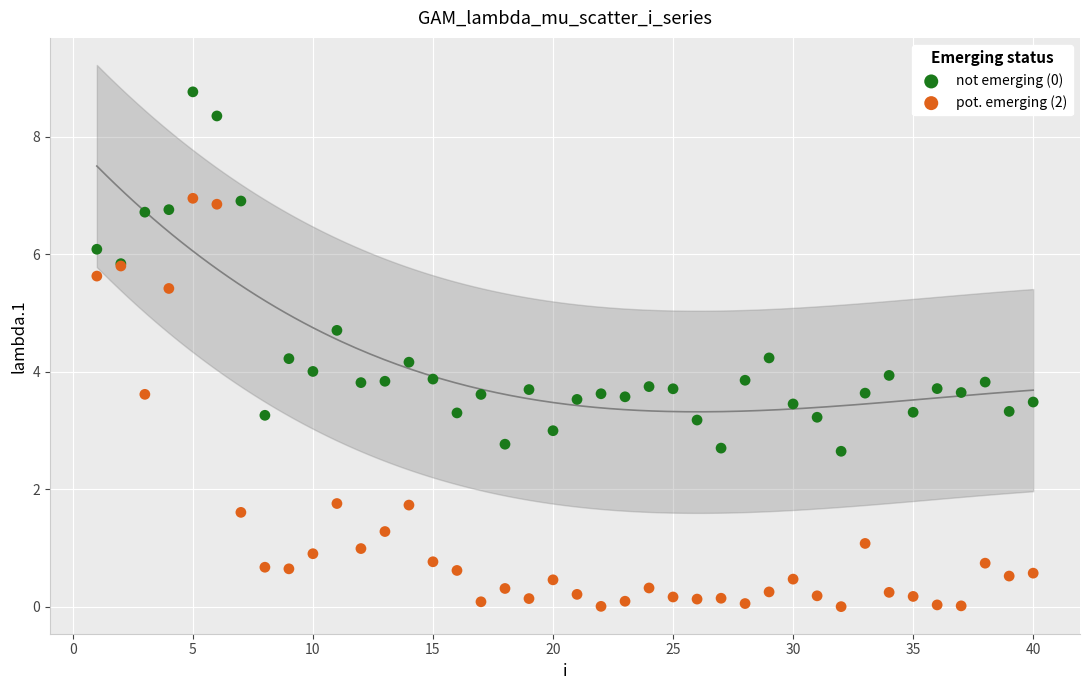

What is the X range (max minus min) for the scatter plot?

39.0